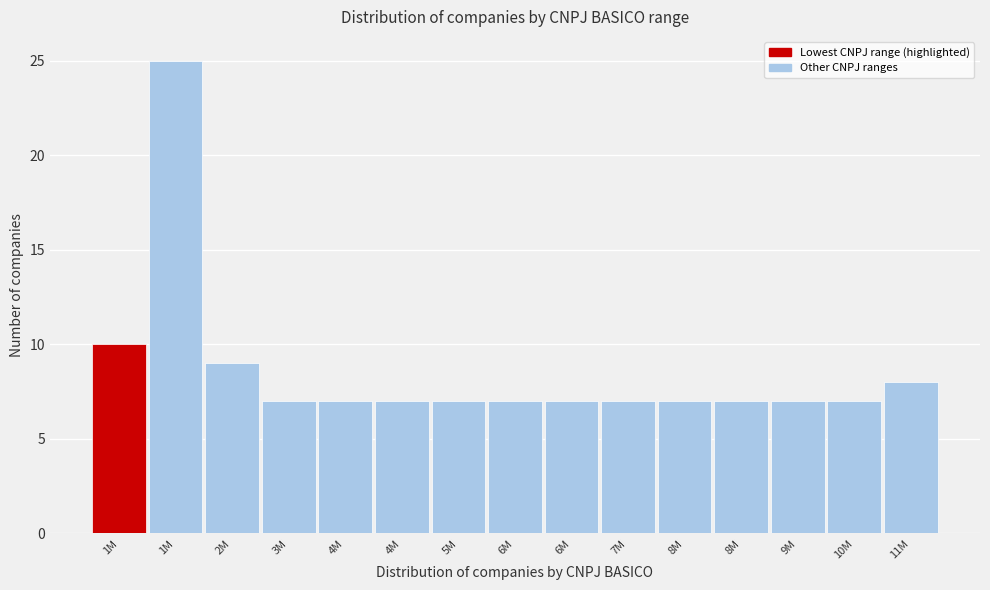

How many bars are there in total?

15